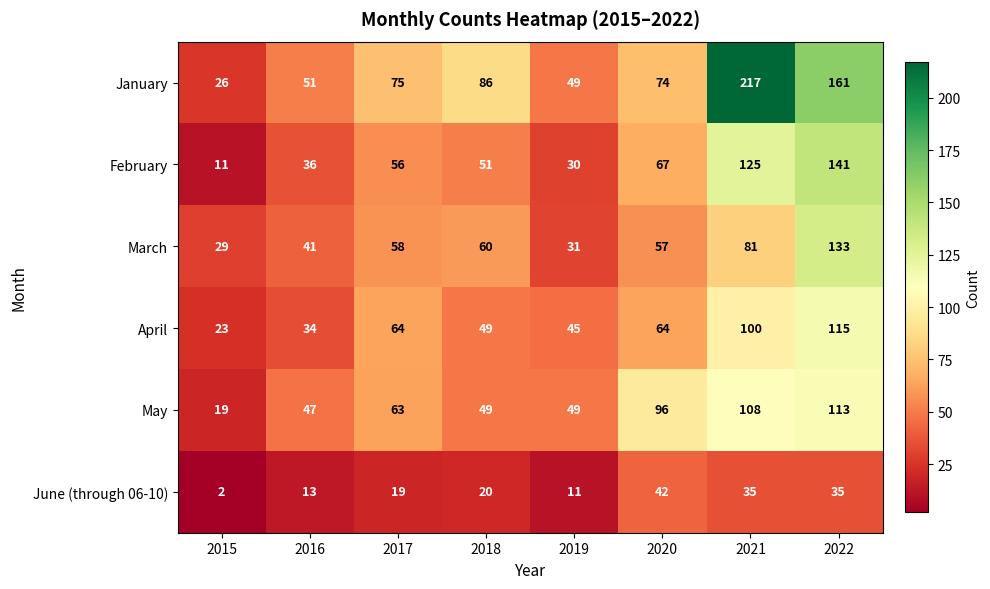

Which series has the largest total across all categories?

January